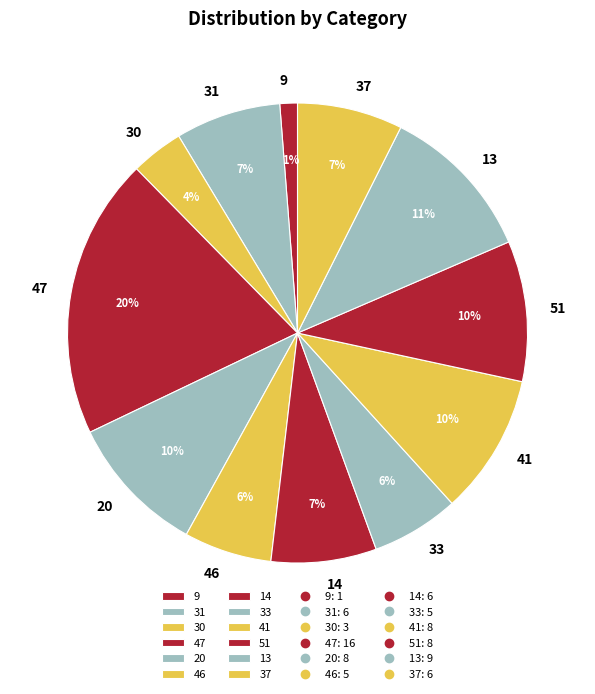

Which category has the smallest portion of the pie?

9